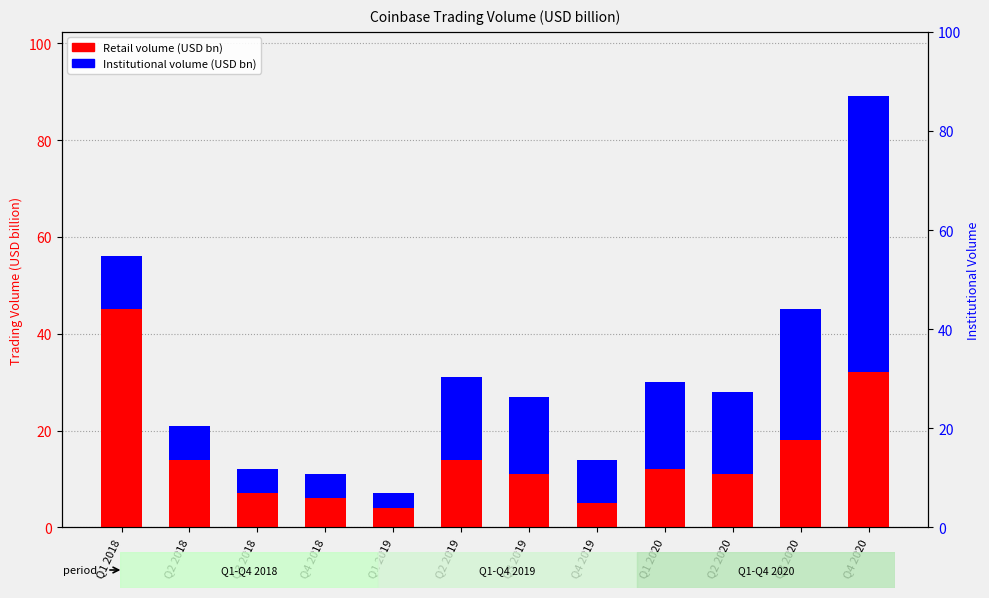

The value of Retail (USD bn) at Q2 2018 is 23. True or false?

False